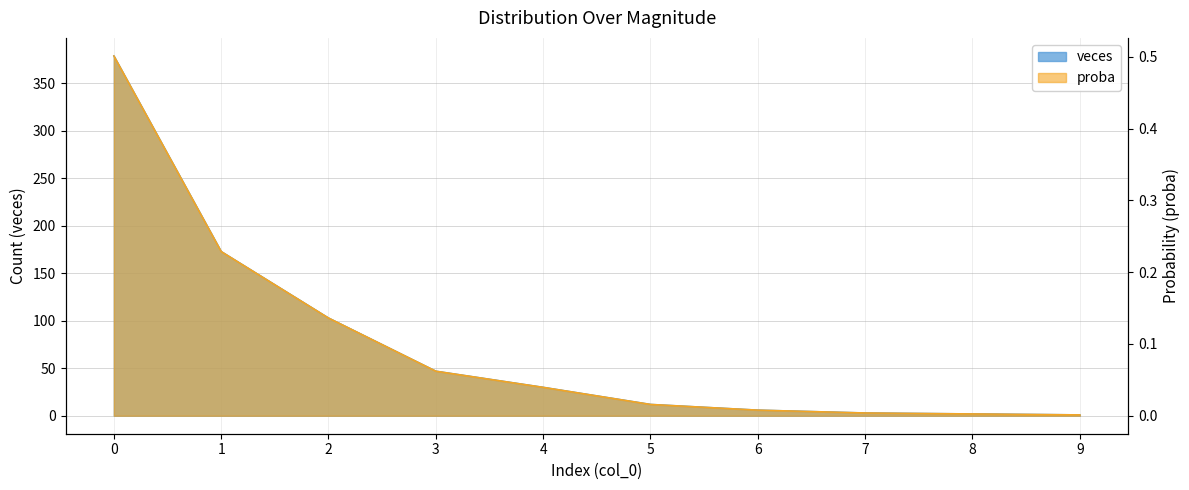

Does the chart display data point markers on the line(s)?

No